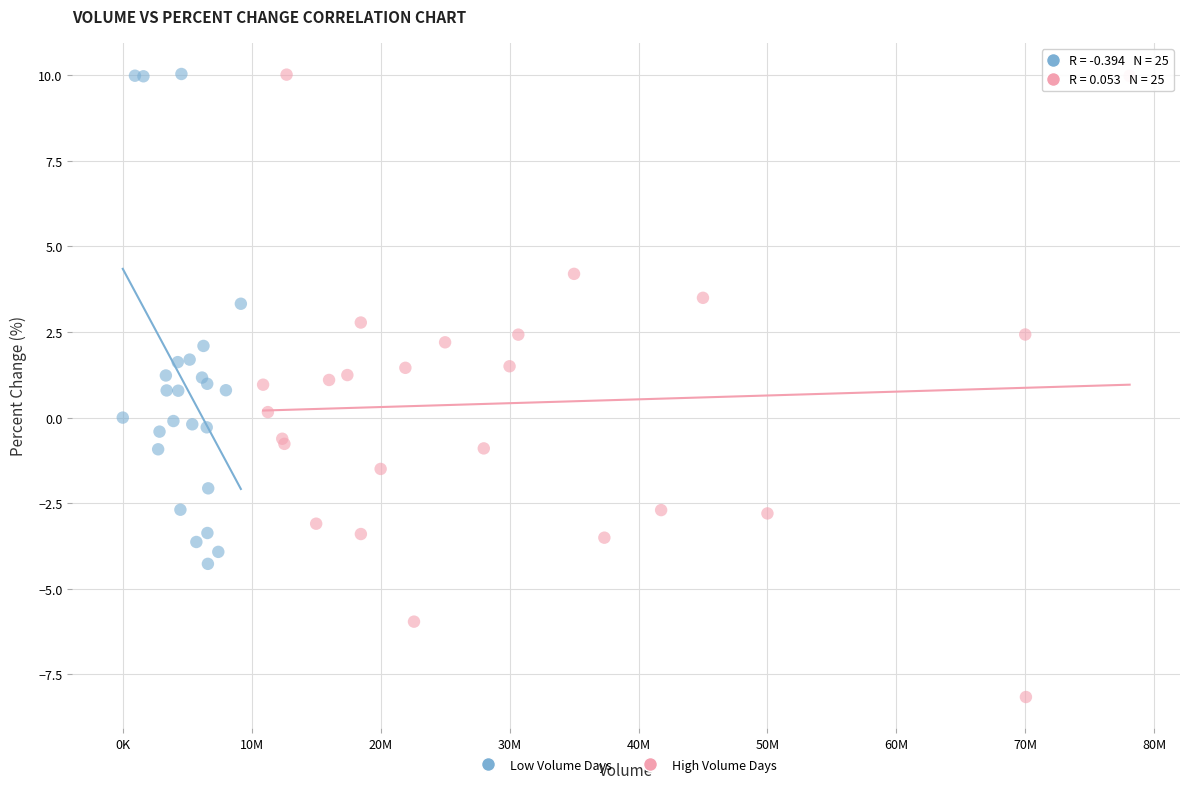

Which series has the widest spread of Y values?

High Volume Days